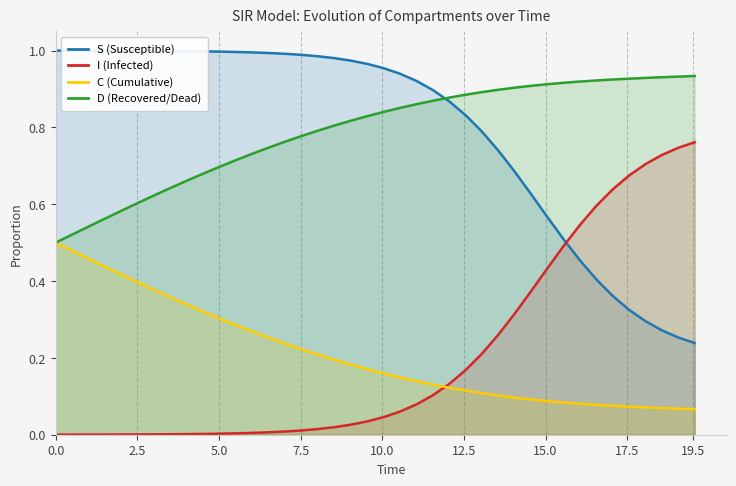

How many series are shown in this chart?

4